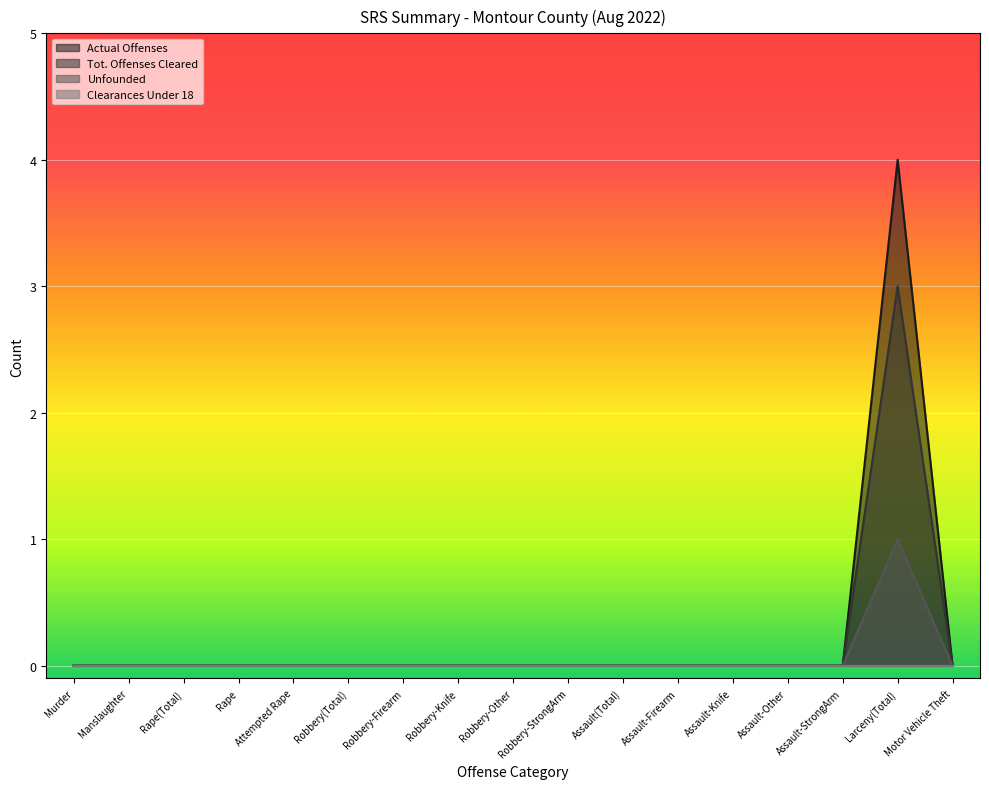

What is the label of the 13th point from the right?

Attempted Rape